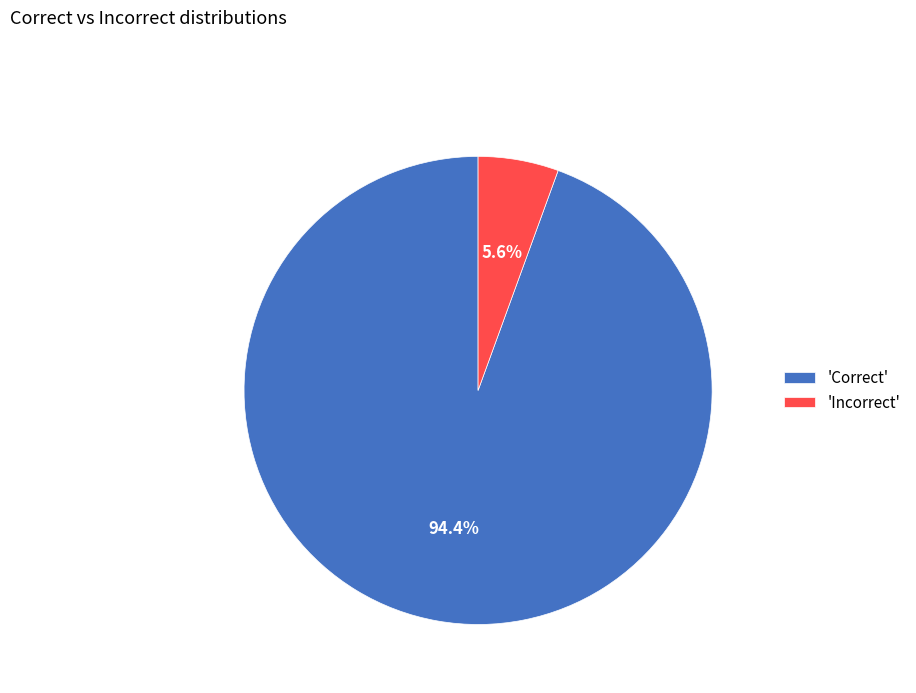

Combined, do 'Correct' and 'Incorrect' account for over 50%?

Yes